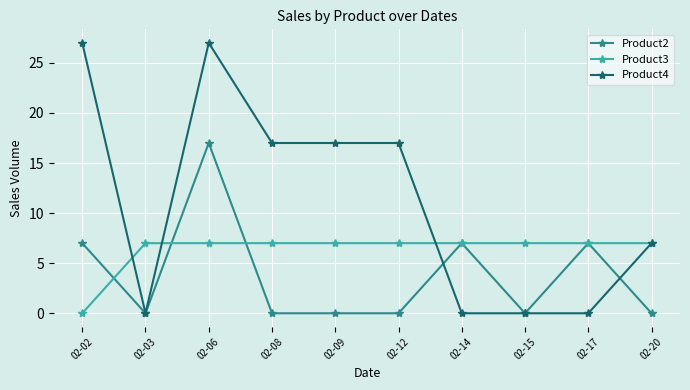

What is the difference between the maximum and minimum values in the Product3 series?

7